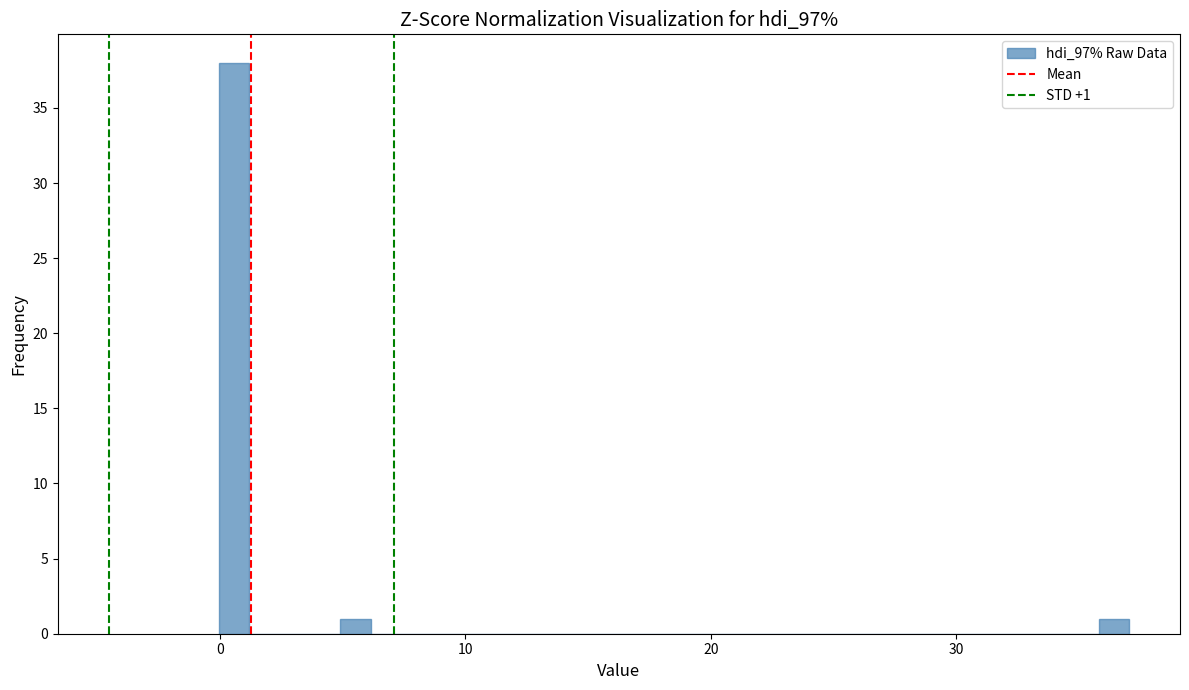

Read against the x-axis, roughly where is the centre of the tallest bar?

1